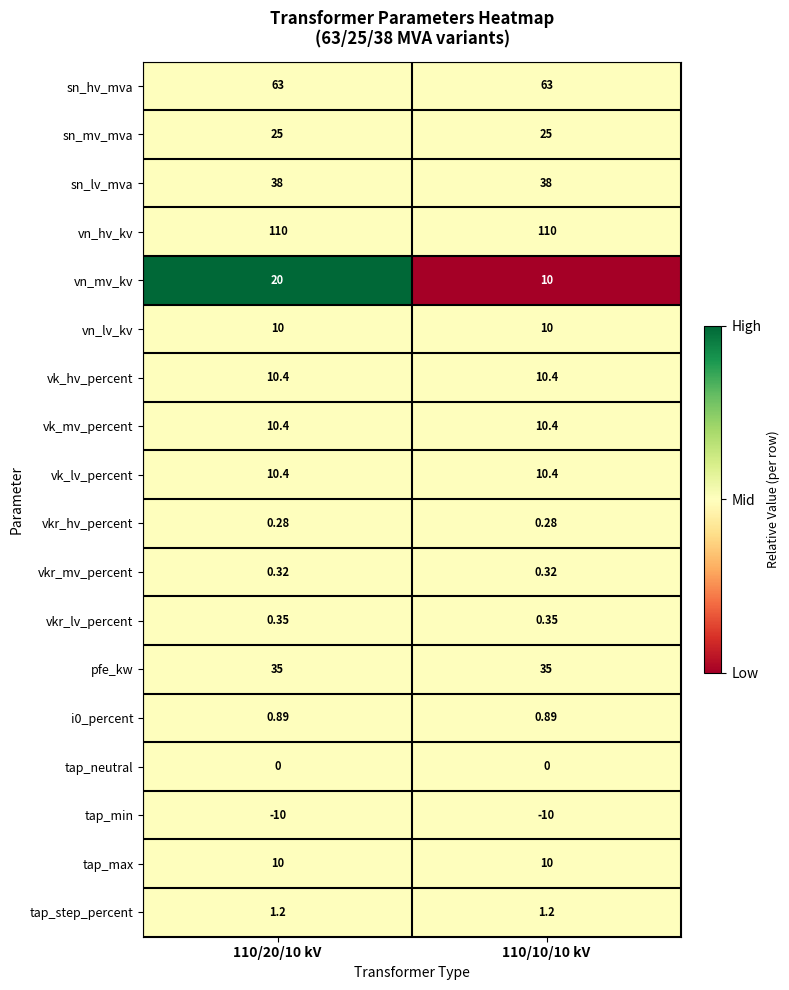

Is the value of vn_mv_kv at 110/10/10 kV greater than the value of vkr_mv_percent at 110/10/10 kV?

Yes